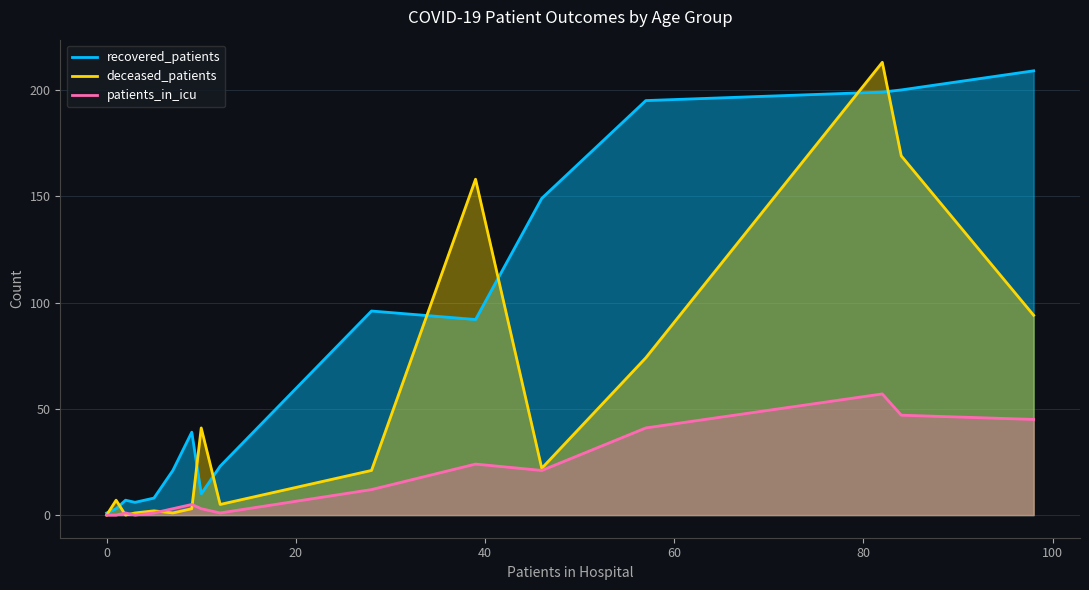

How many data points does each series have?

16